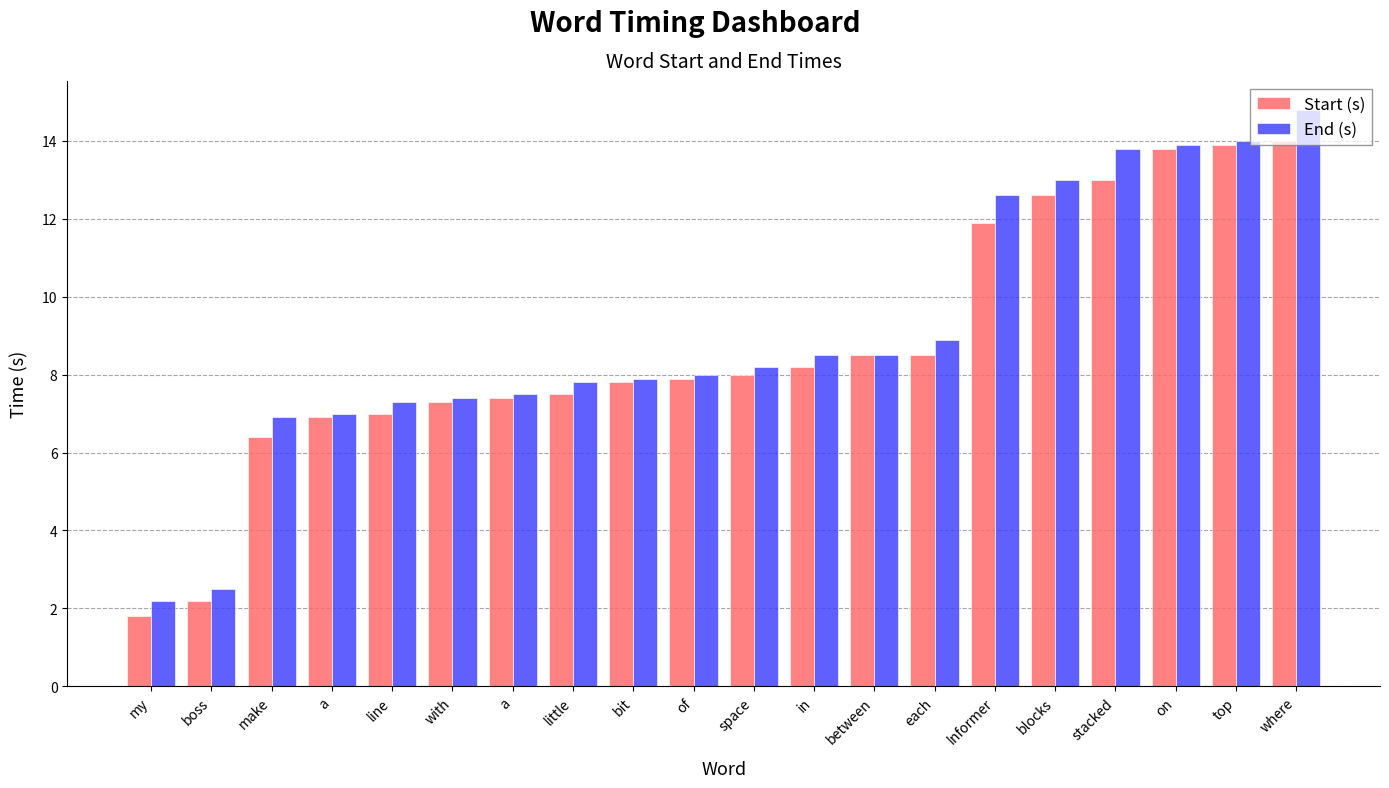

Reading left to right, extract all data points from this chart.

Start (s): 1.8	2.2	6.4	6.9	7.0	7.3	7.4	7.5	7.8	7.9	8.0	8.2	8.5	8.5	11.9	12.6	13.0	13.8	13.9	14.0
End (s): 2.2	2.5	6.9	7.0	7.3	7.4	7.5	7.8	7.9	8.0	8.2	8.5	8.5	8.9	12.6	13.0	13.8	13.9	14.0	14.8